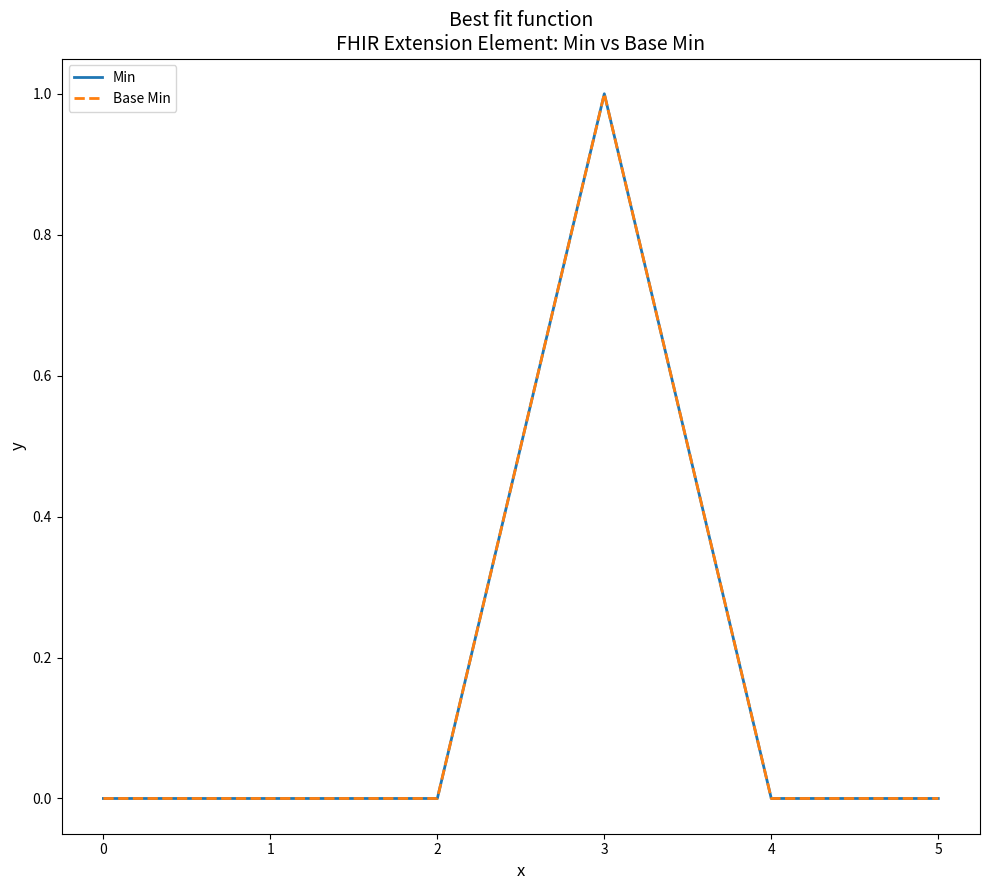

Rank the categories by Min value from lowest to highest.

0, 1, 2, 4, 5, 3